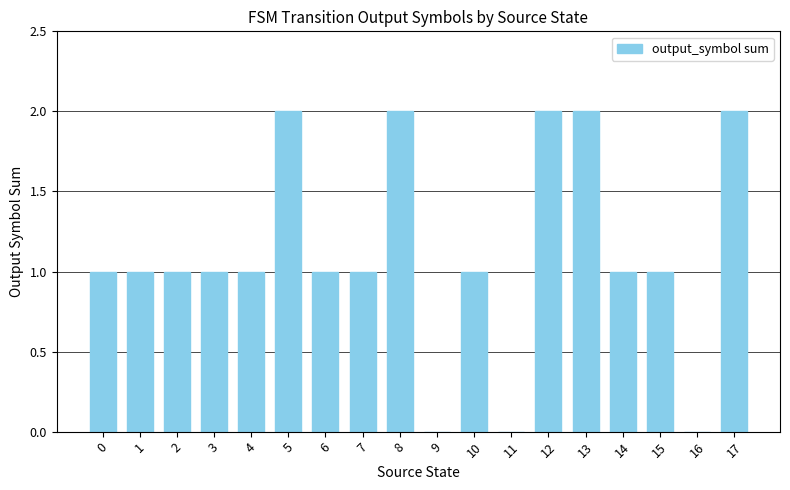

What is the change in value from 7 to 13?

+1